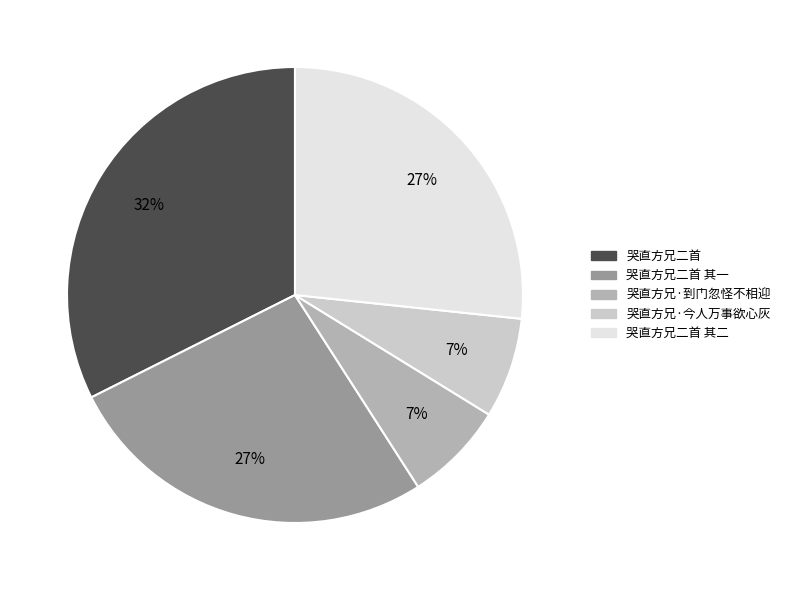

Does any single category account for the majority?

No